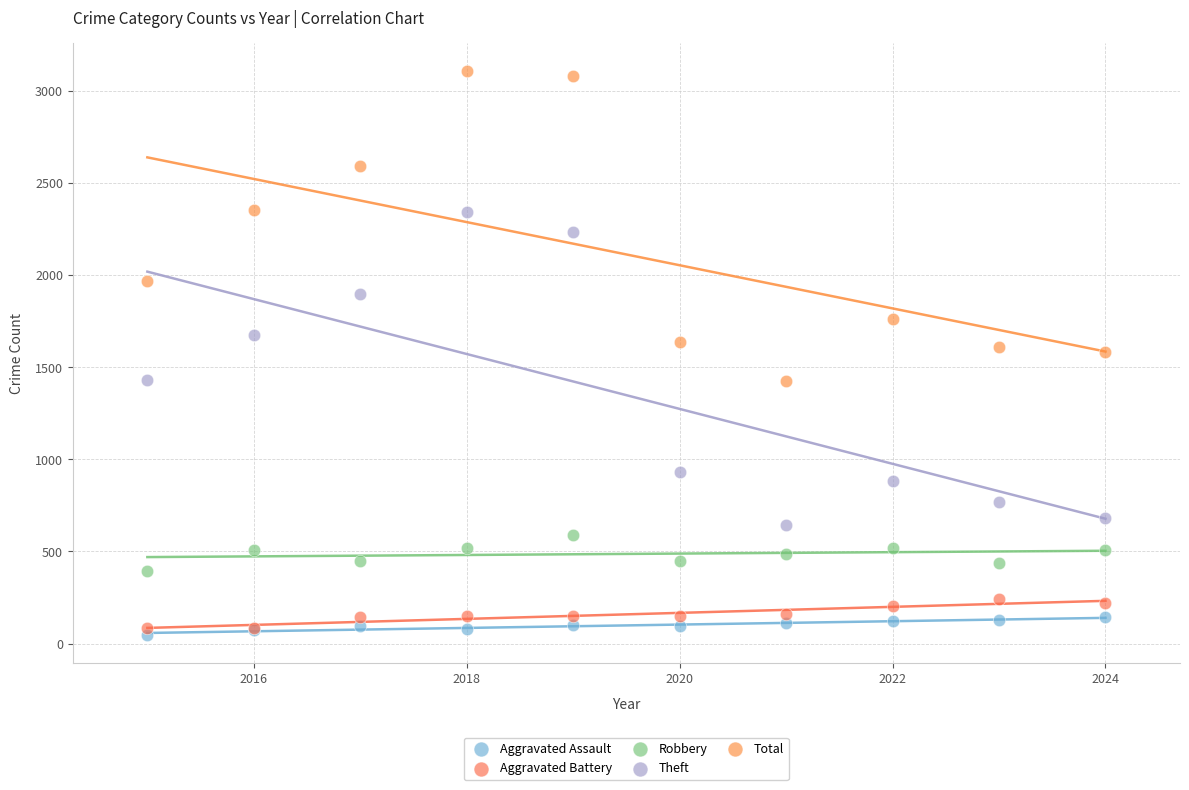

Which series reaches the maximum Y coordinate?

Total